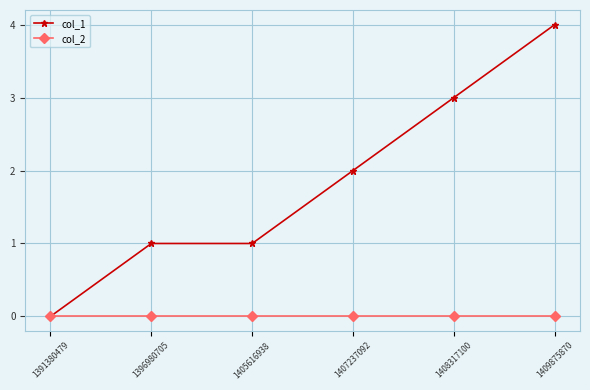

Reading right to left, list all the values displayed in this chart.

col_1: 1409875870=4	1408317100=3	1407237092=2	1405616938=1	1396980705=1	1391380479=0
col_2: 1409875870=0	1408317100=0	1407237092=0	1405616938=0	1396980705=0	1391380479=0